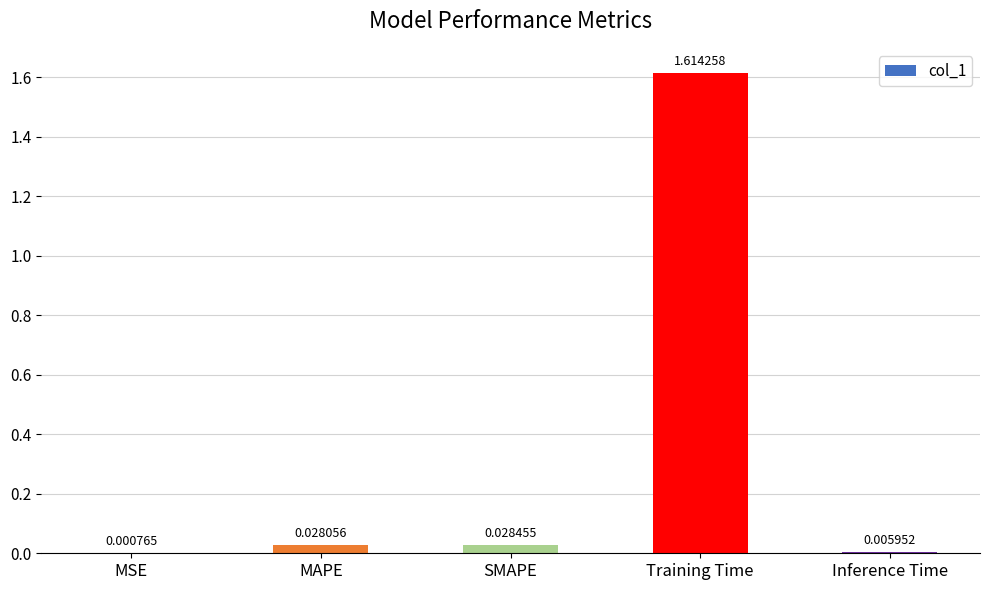

At which label is the value closest to 0?

MSE